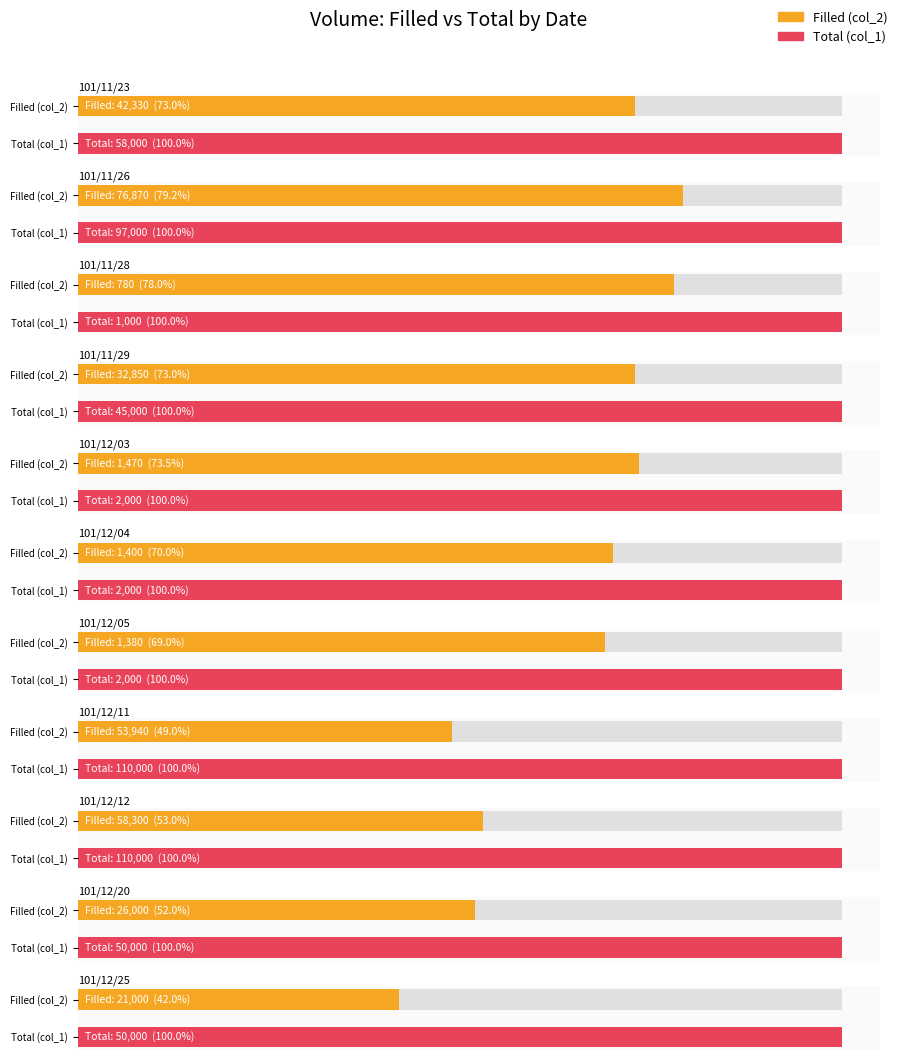

List the labels in order of col_1 (Total) value, largest first.

101/12/11, 101/12/12, 101/11/26, 101/11/23, 101/12/20, 101/12/25, 101/11/29, 101/12/03, 101/12/04, 101/12/05, 101/11/28